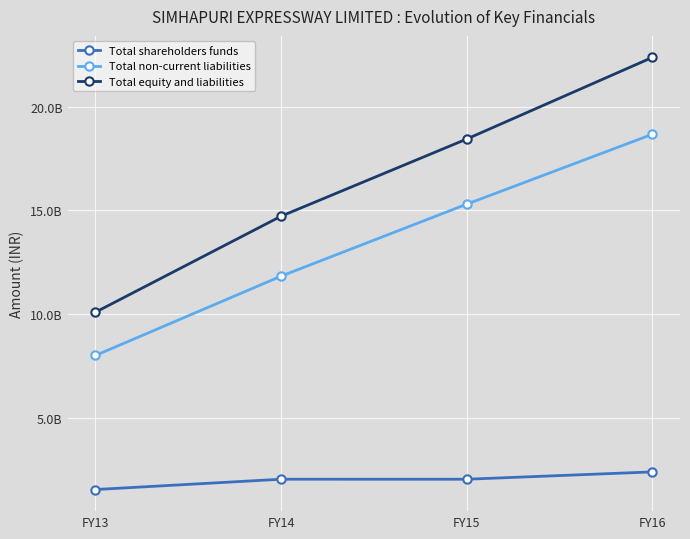

What is the lowest value of the Total shareholders funds series?

1534041877